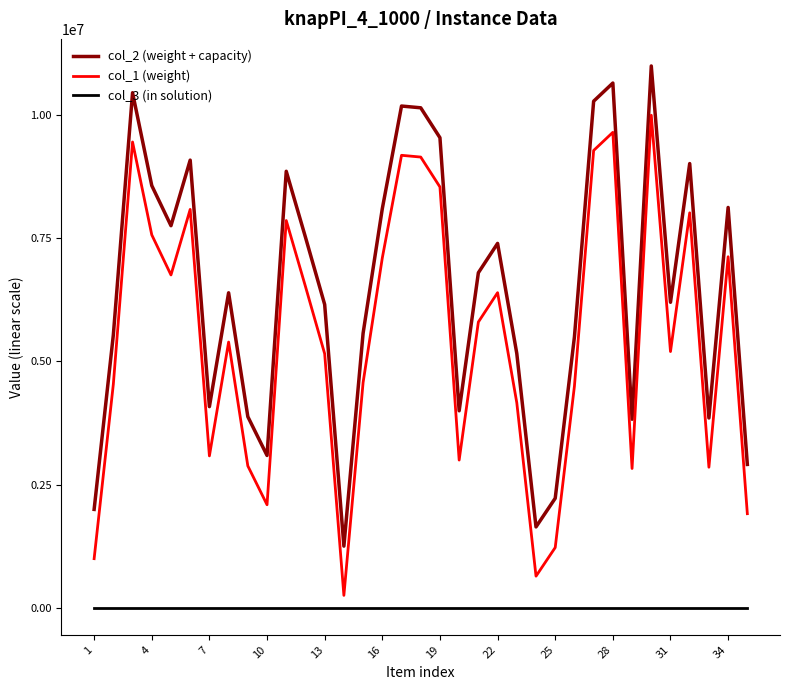

What is the sum of all col_3 (in solution) values?

35